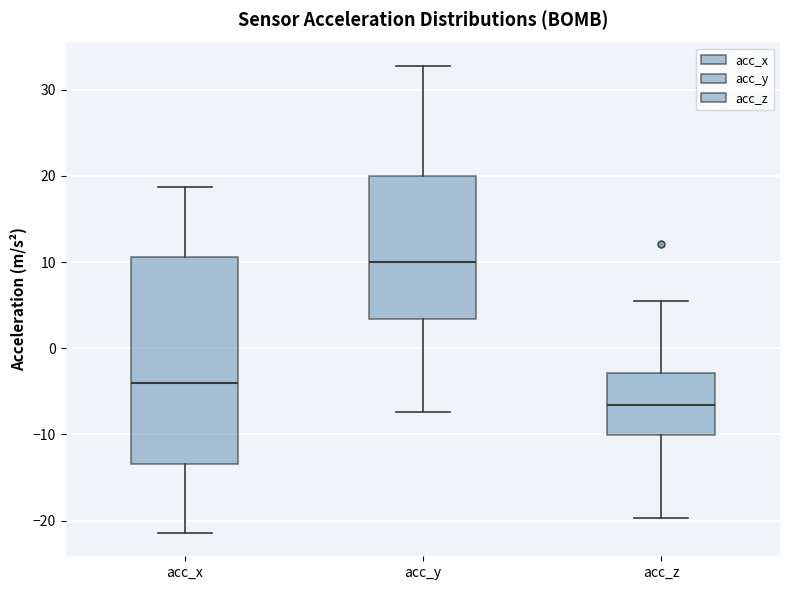

Where does the lower whisker of the box for acc_y end on the y-axis? The values are not printed on the chart, so give them approximately, as read against the axis.

-7